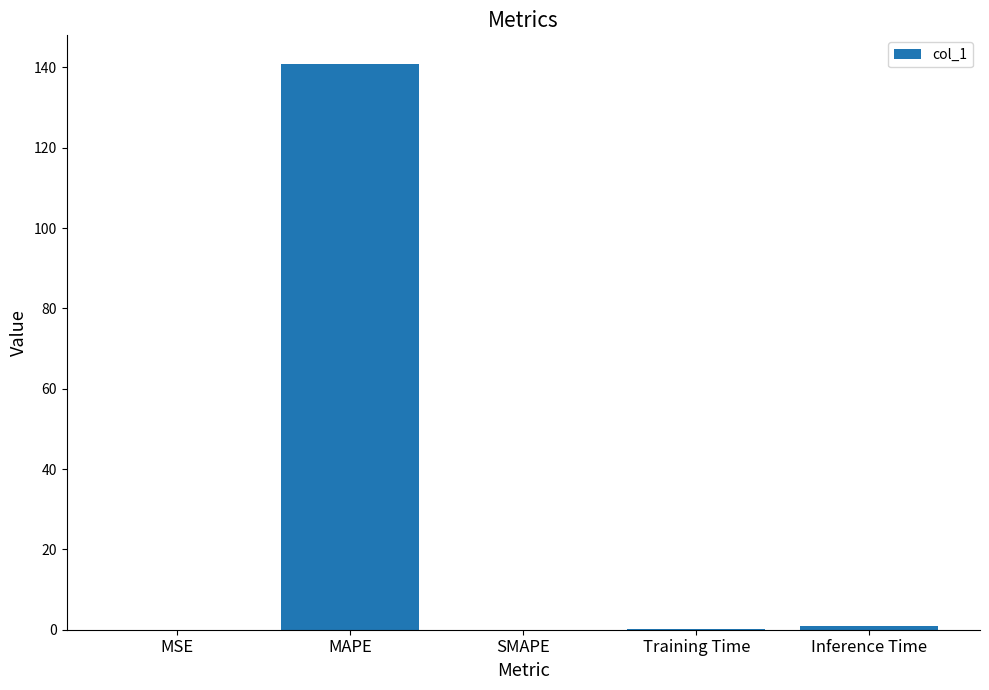

Which category has the highest value across all series?

MAPE